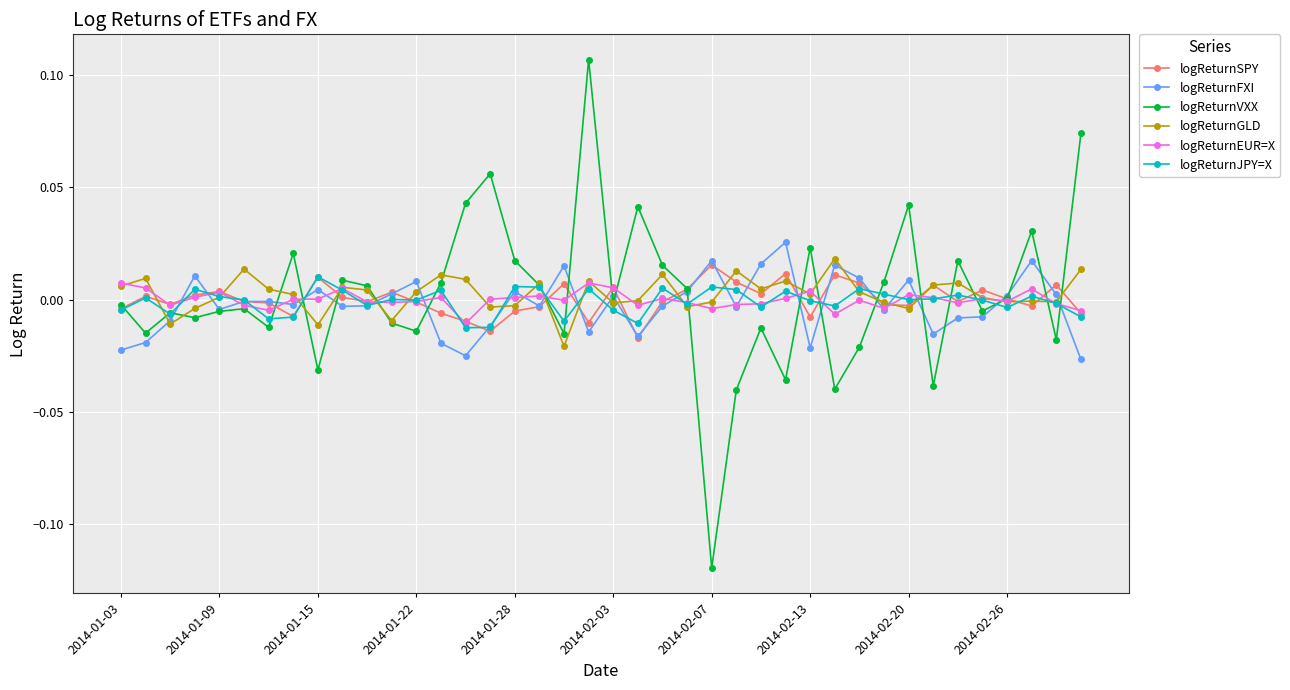

Which series has the largest range (max minus min)?

logReturnVXX